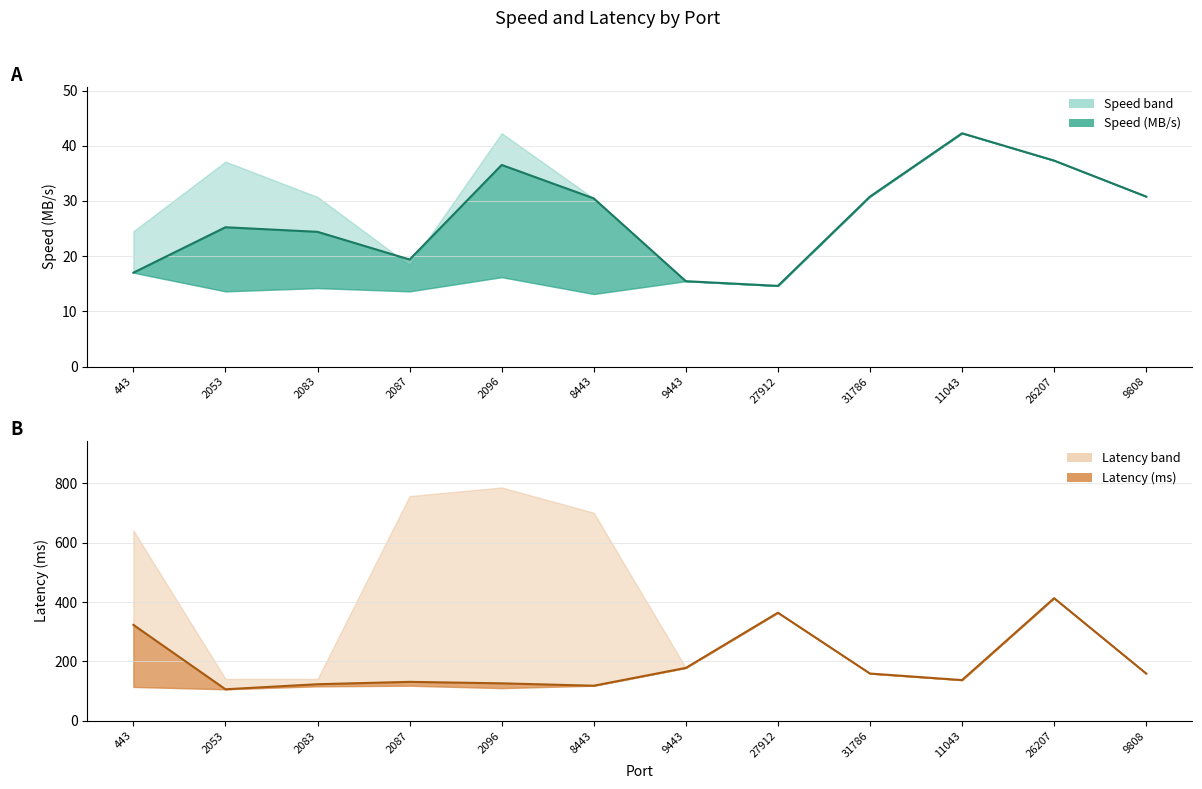

Rank the series at 9443 from highest to lowest value.

Latency (ms), Speed (MB/s)